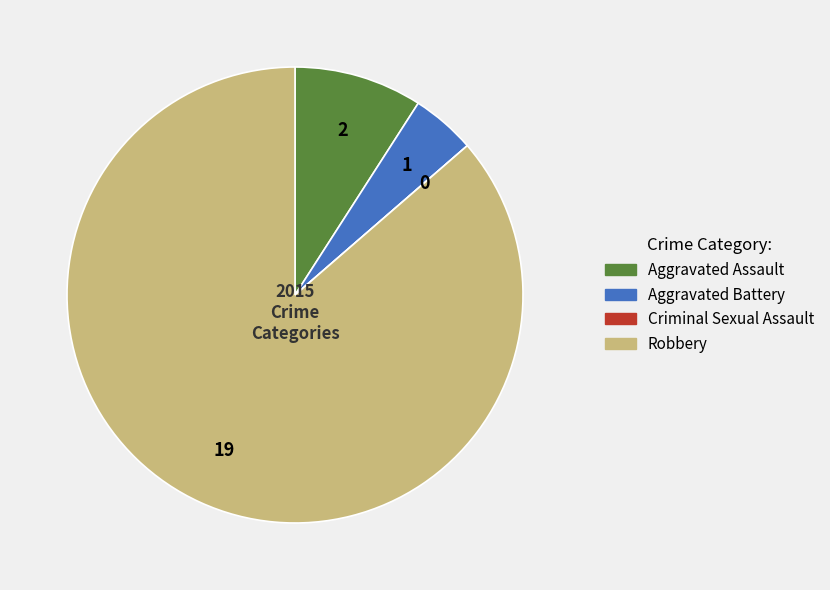

Is the sum of Aggravated Assault and Robbery greater than half?

Yes